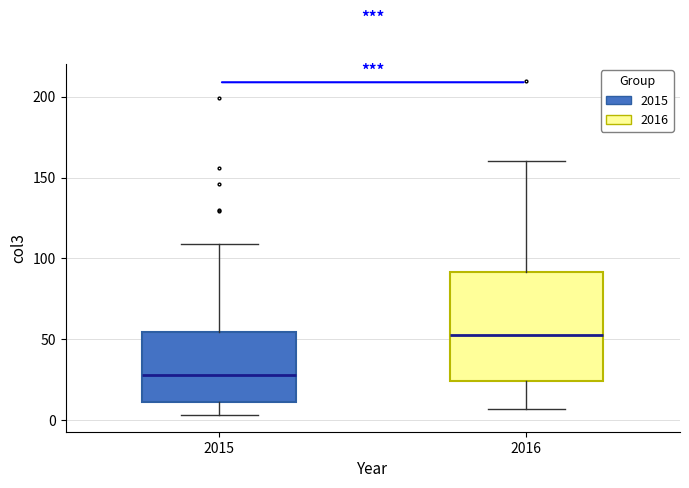

Where does the upper whisker of the box at x = 2015 end on the y-axis? The values are not printed on the chart, so give them approximately, as read against the axis.

110